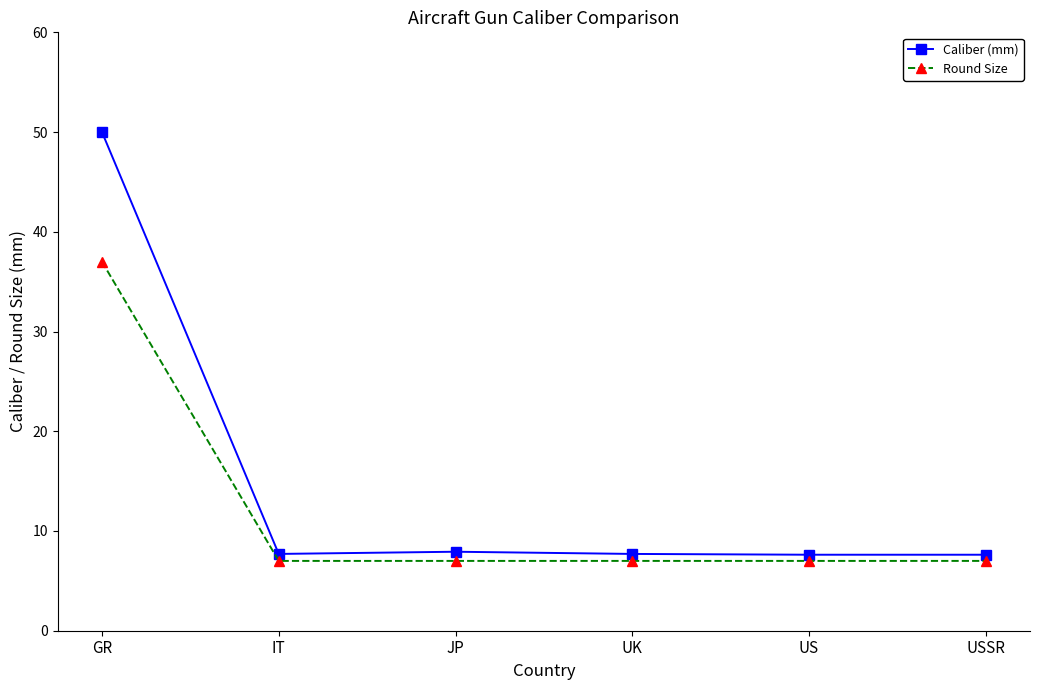

What is the difference between the highest and lowest values at GR?

13.0